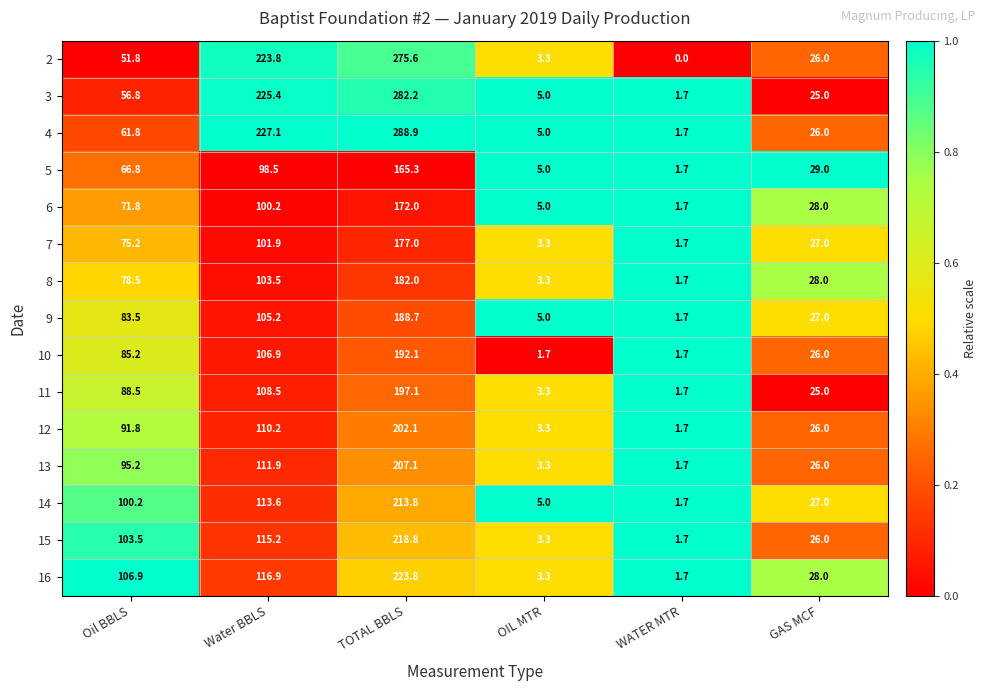

What is the average value of the 16 series?

80.1